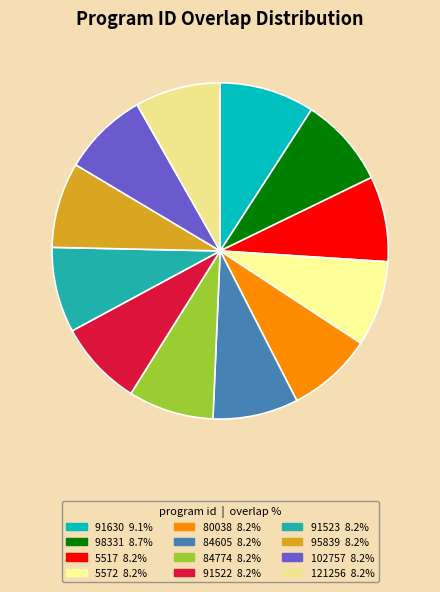

How many segments does this pie chart have?

12